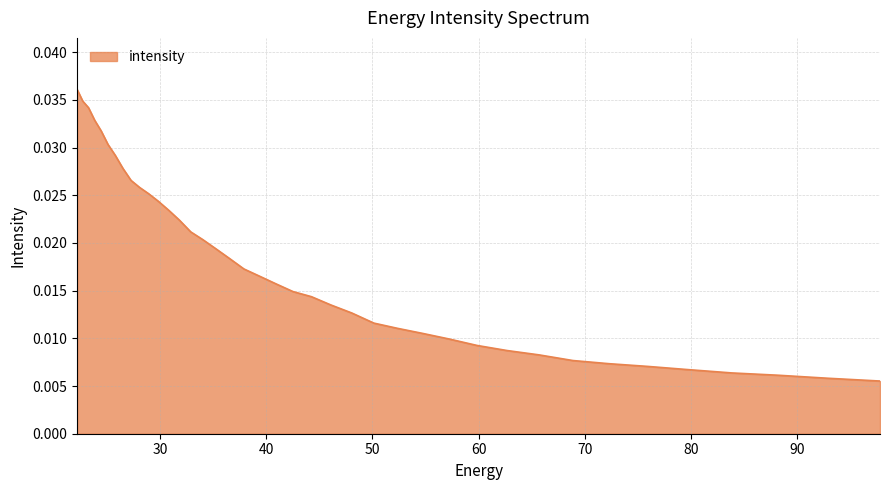

How many categories are shown in the chart?

40